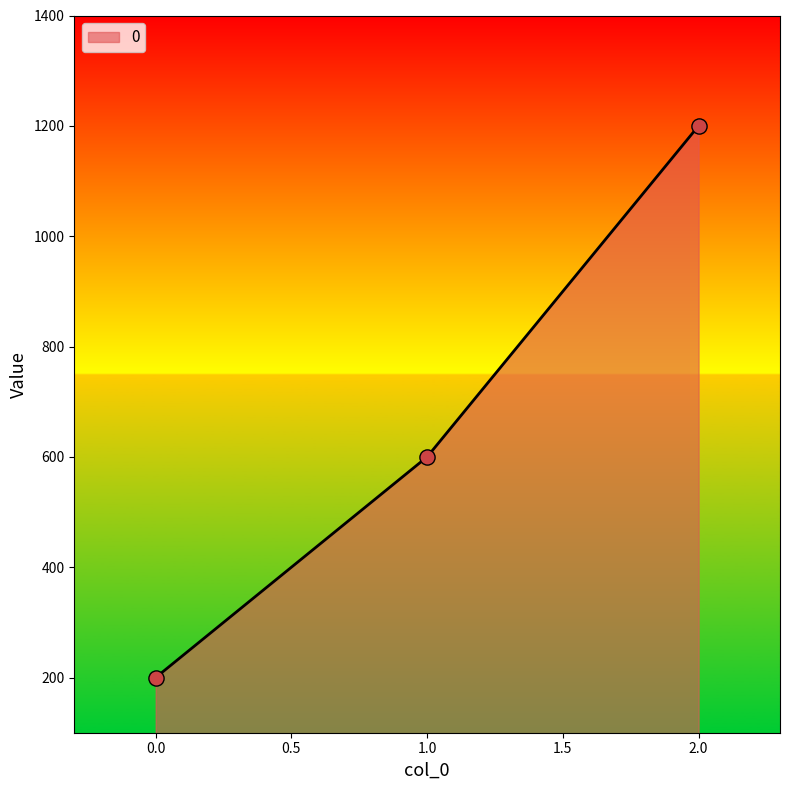

Which has a higher value, 1.0 or 2.0?

2.0